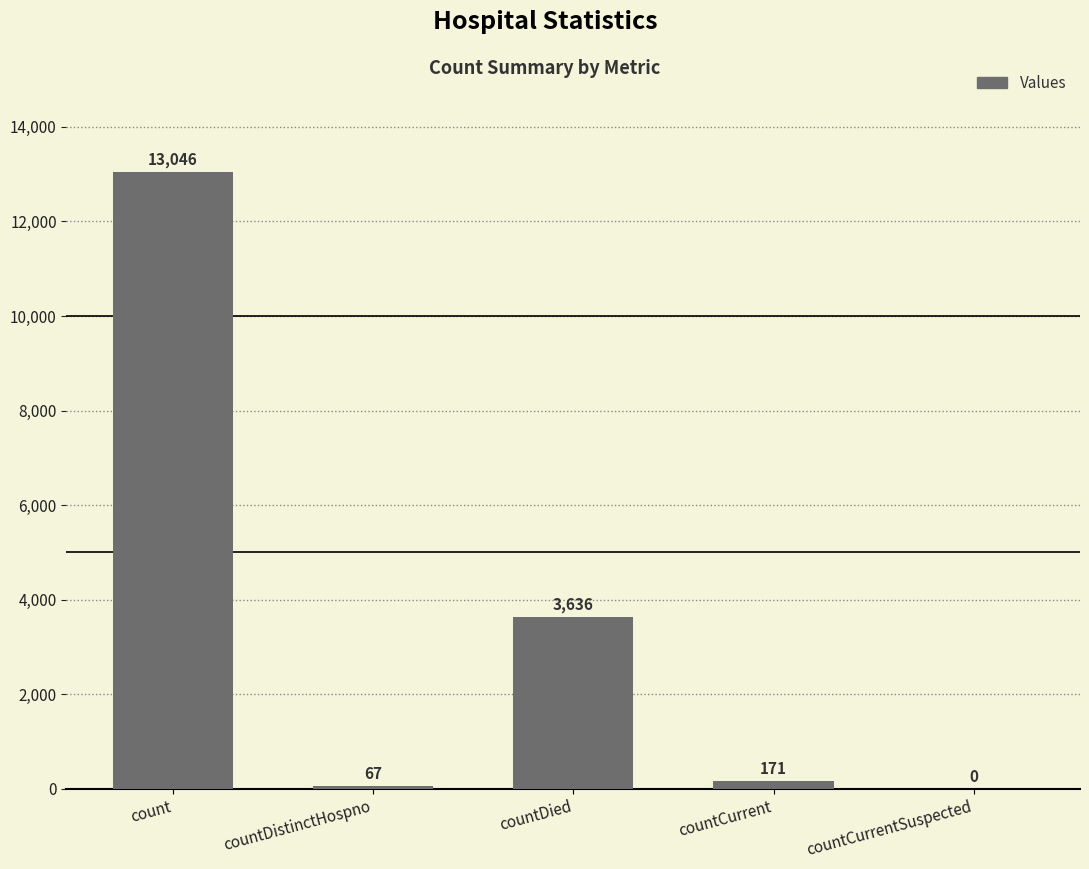

True or false: the data shows 171 at countCurrent.

True